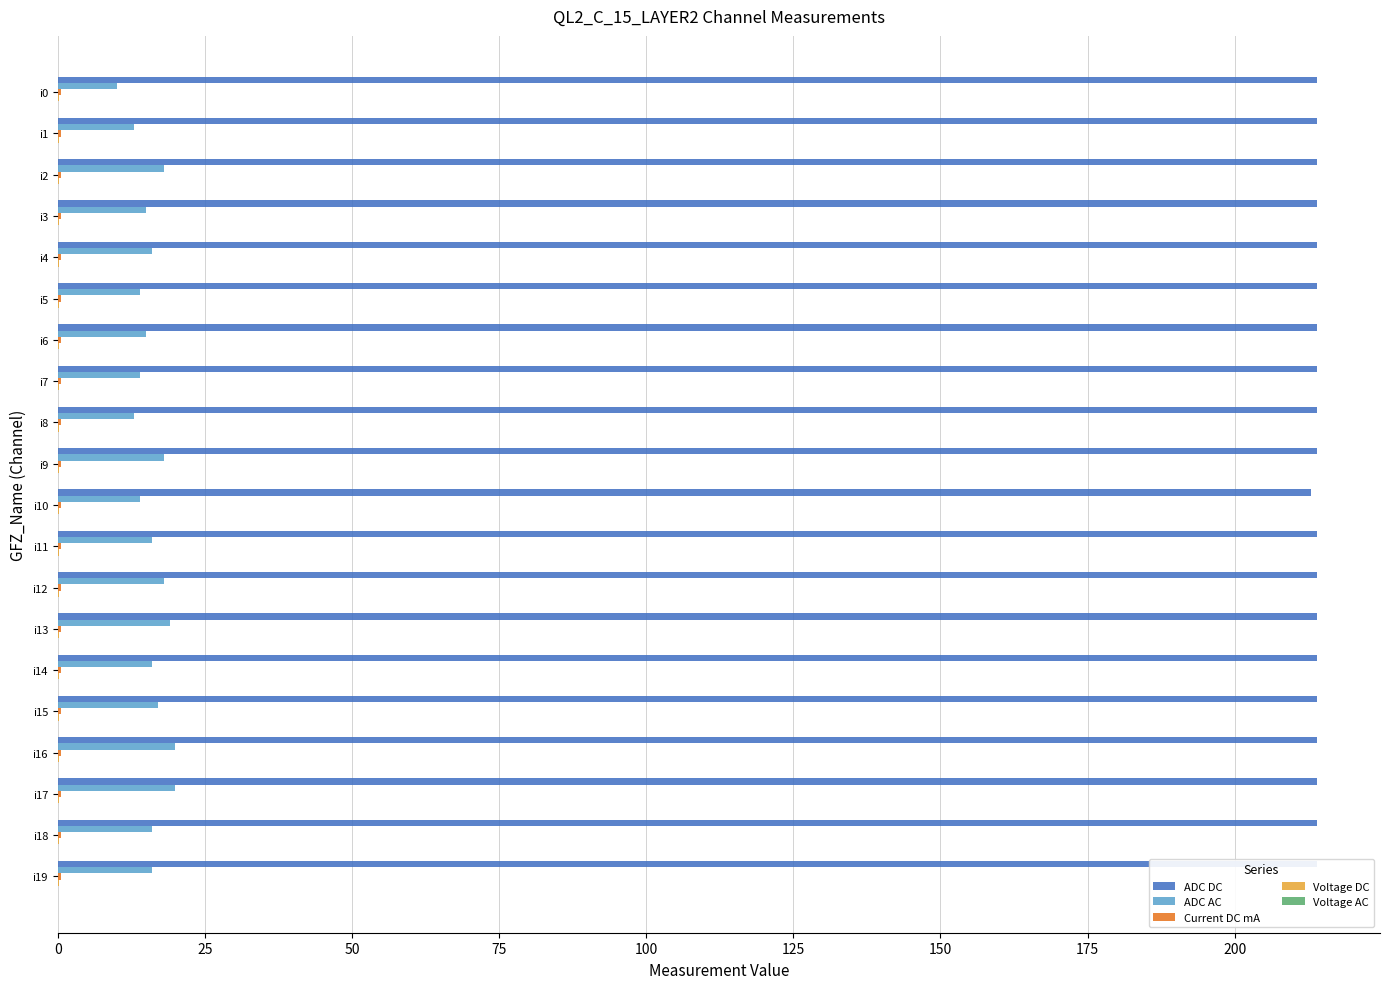

Which has a higher value, i18 or i5?

i18